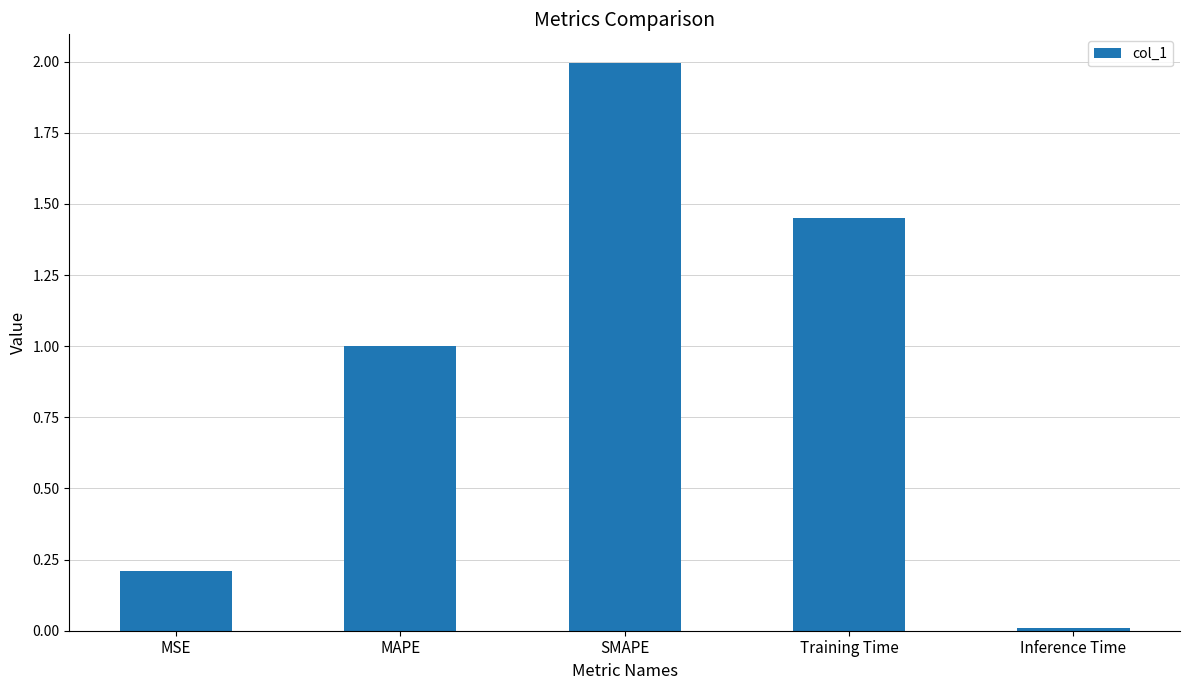

Read the value at SMAPE.

2.0